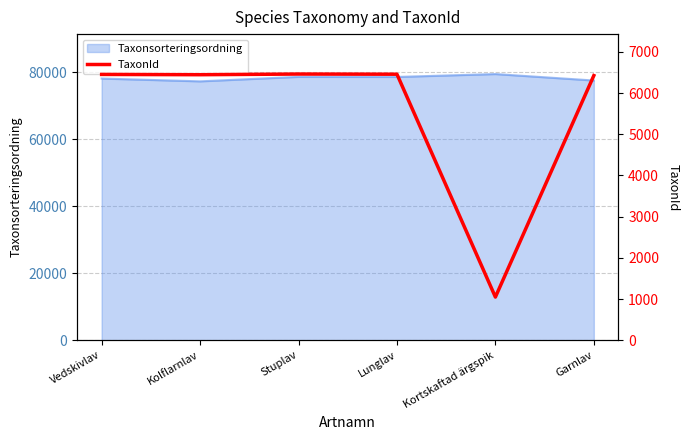

True or false: Taxonsorteringsordning has a value of 109906 at Lunglav.

False